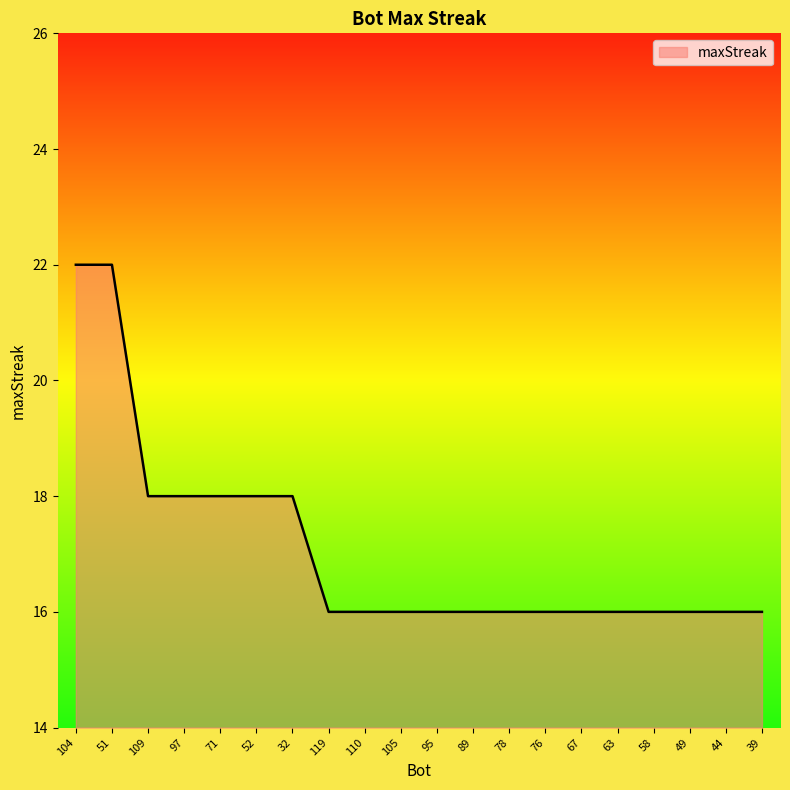

What is the smallest value displayed?

16